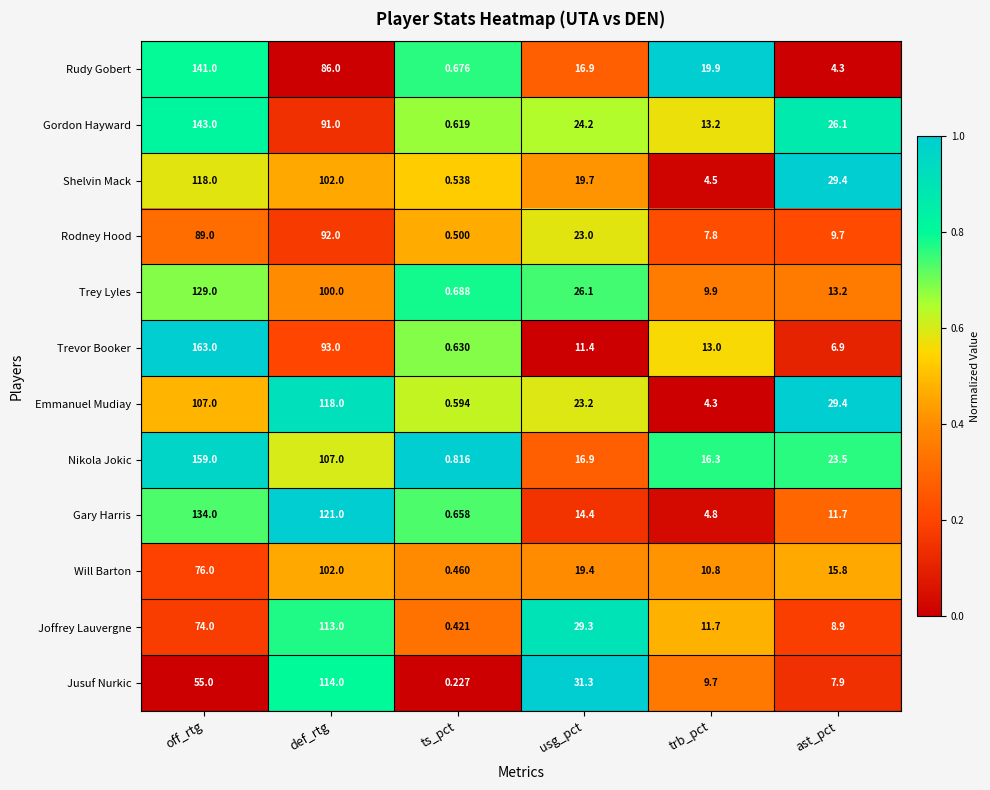

At which category is the sum across all series the highest?

off_rtg